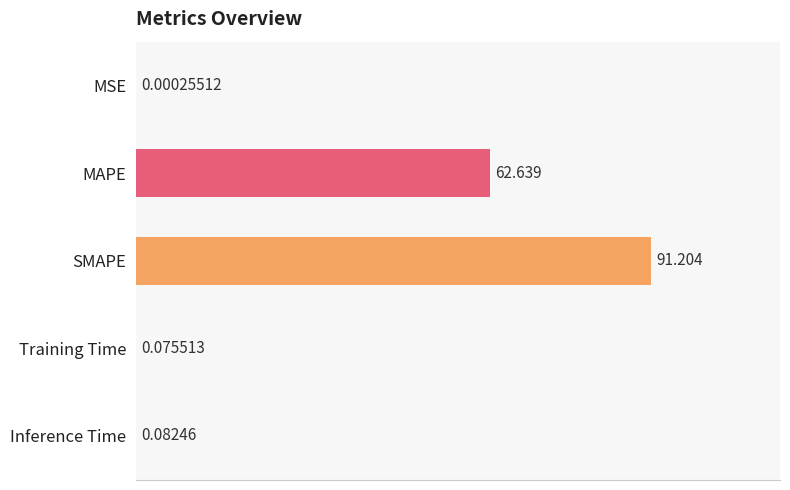

Which has a higher value, Training Time or MAPE?

MAPE